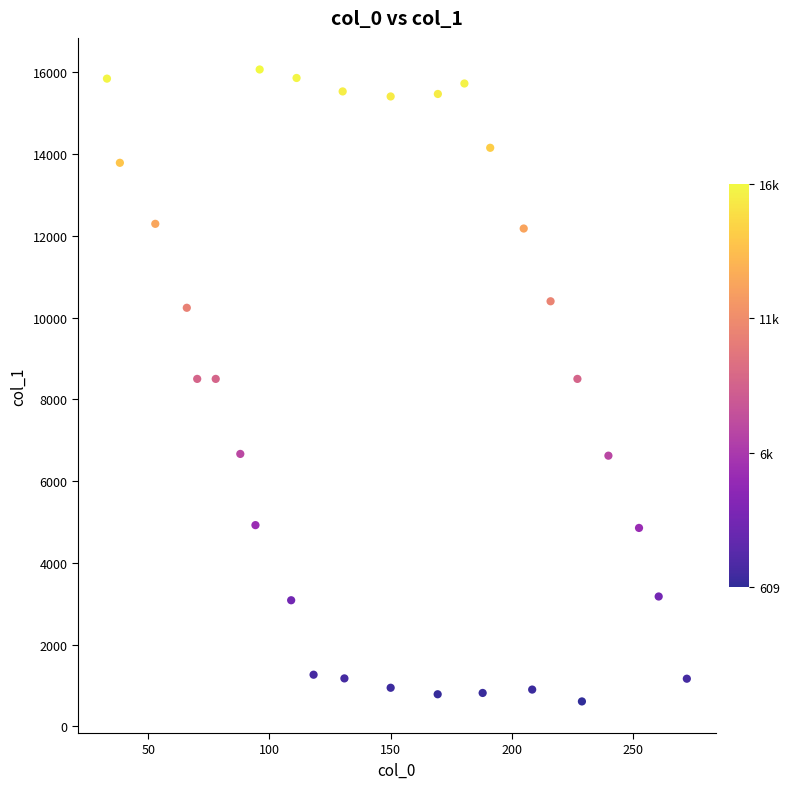

What is the range of Y values (max minus min)?

15461.0